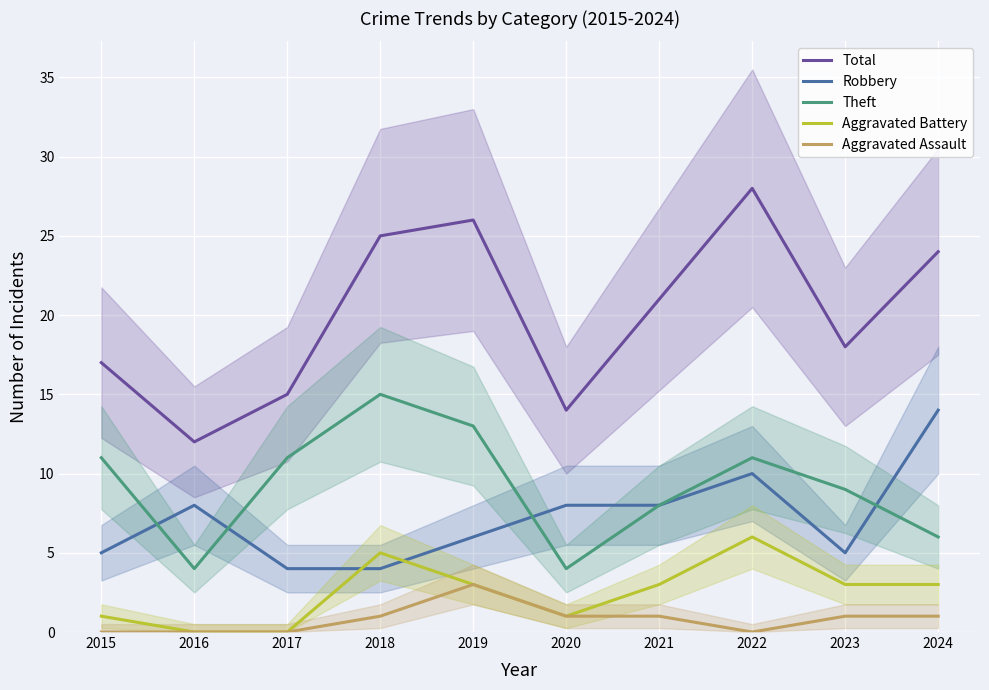

After their last crossing, which series has the higher values: Robbery or Theft?

Robbery